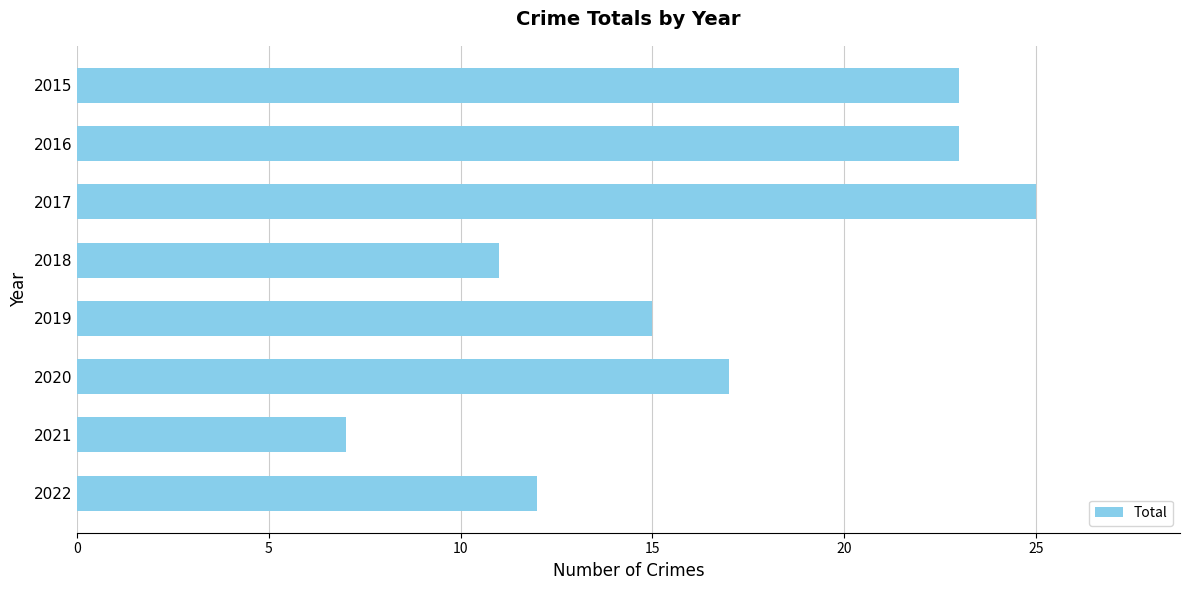

What is the value of the 3rd bar from the top?

25